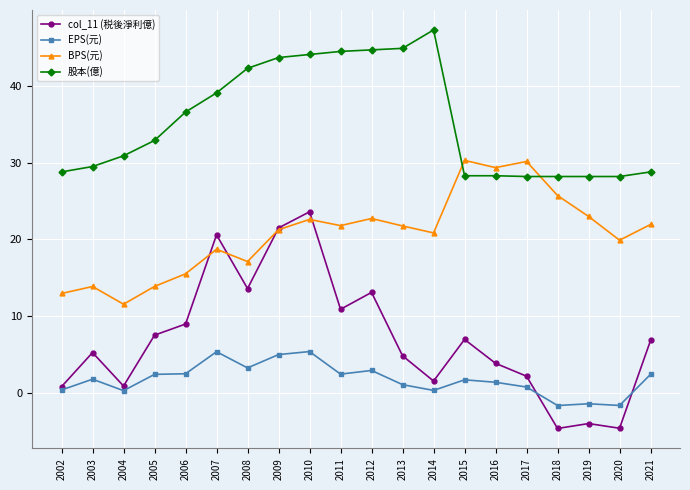

At which label does 股本(億) reach its peak?

2014